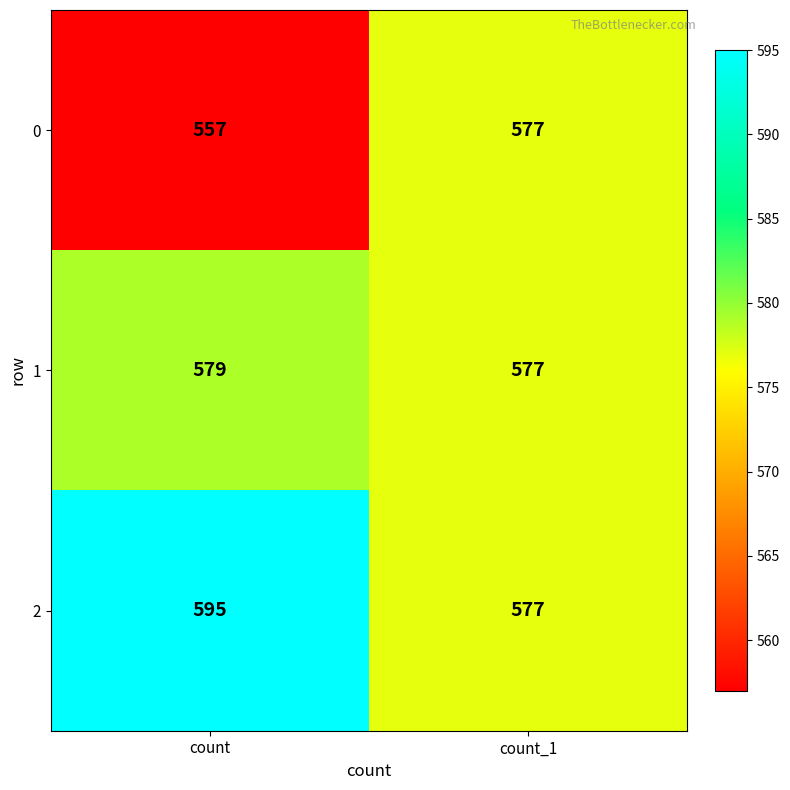

Reading left to right, what are all the values shown in this chart?

0: 557	577
1: 579	577
2: 595	577